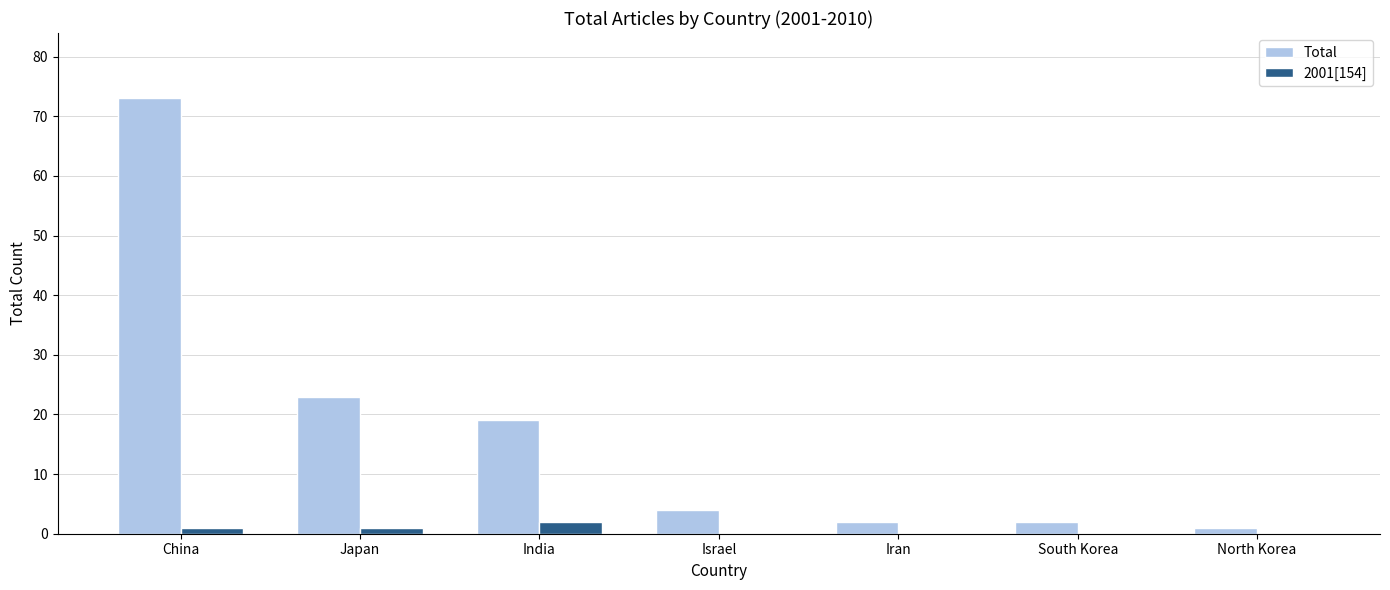

Which series changed the most between Israel and South Korea?

Total